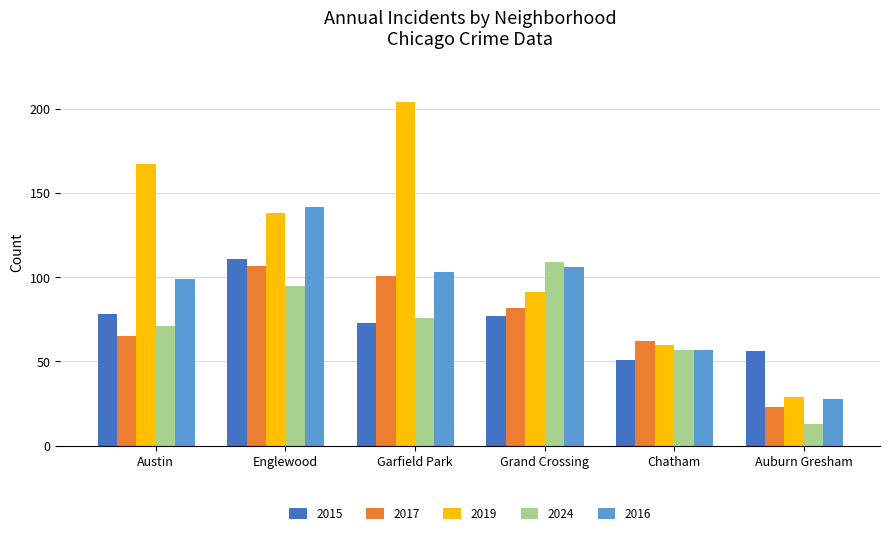

At which category is the sum across all series the highest?

Englewood